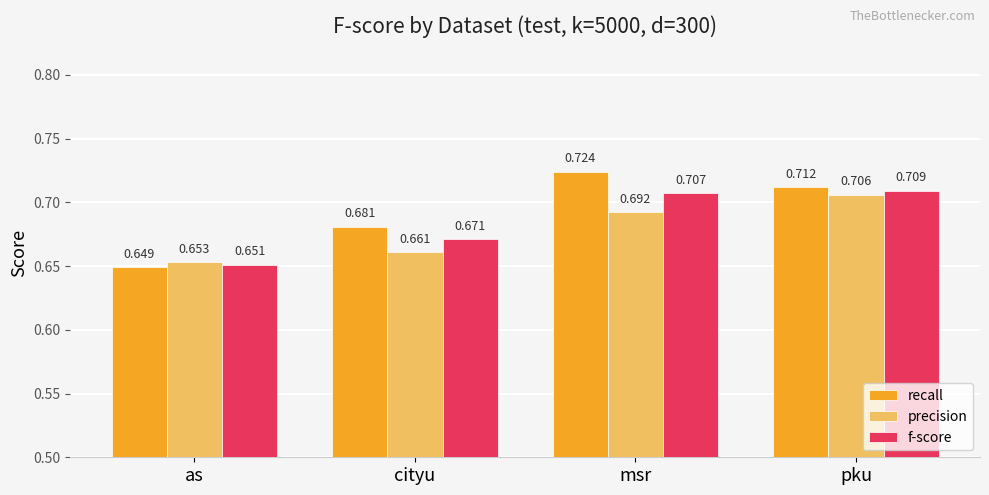

Is the value of precision at msr greater than the value of recall at msr?

No